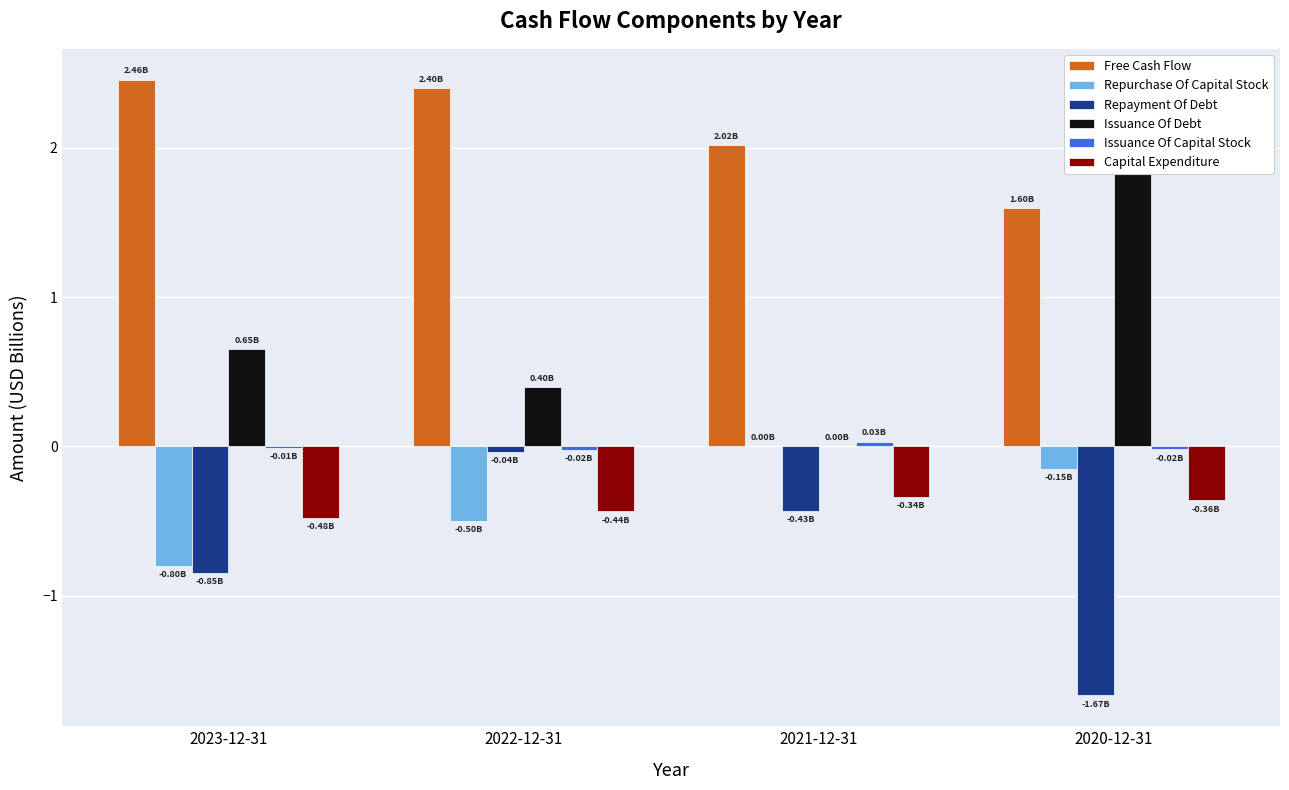

At which category does the chart reach its peak across all series?

2023-12-31